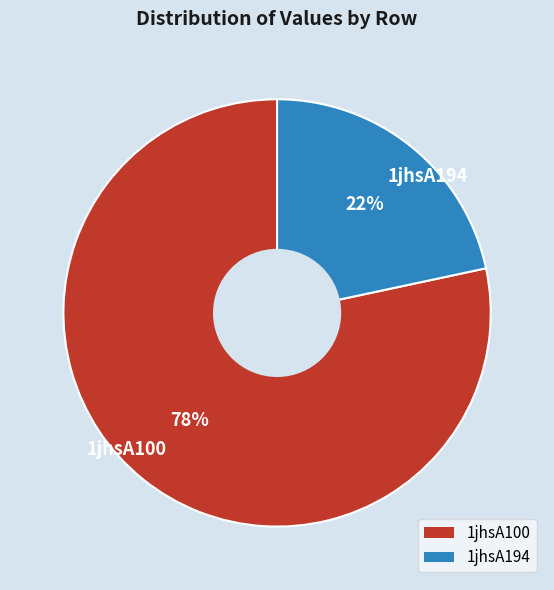

What is the majority slice?

1jhsA100